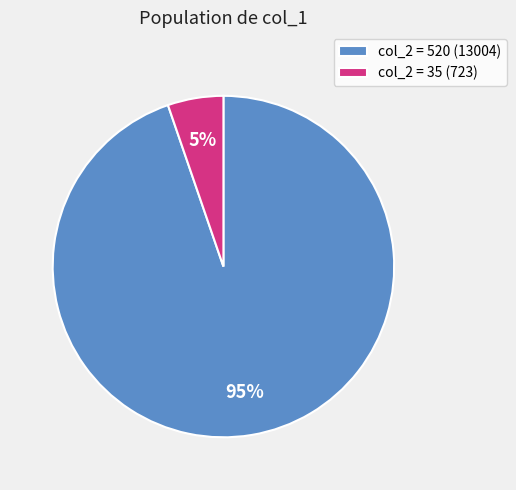

To the nearest percent, what is the average slice percentage?

50%